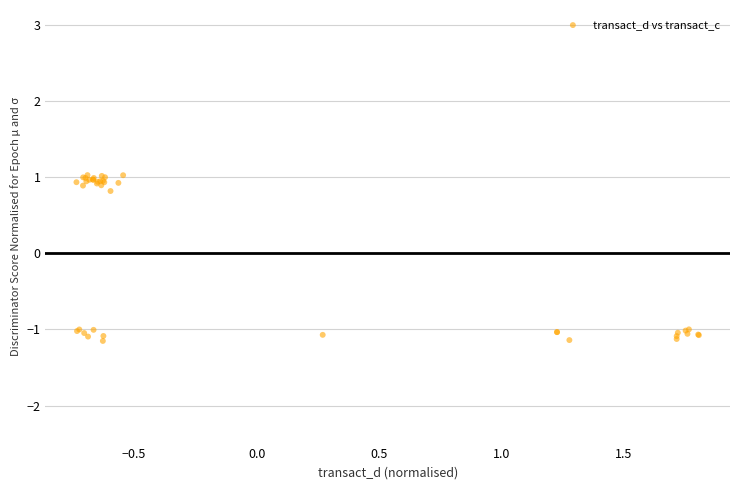

What Y value in the scatter plot is closest to 0?

0.8